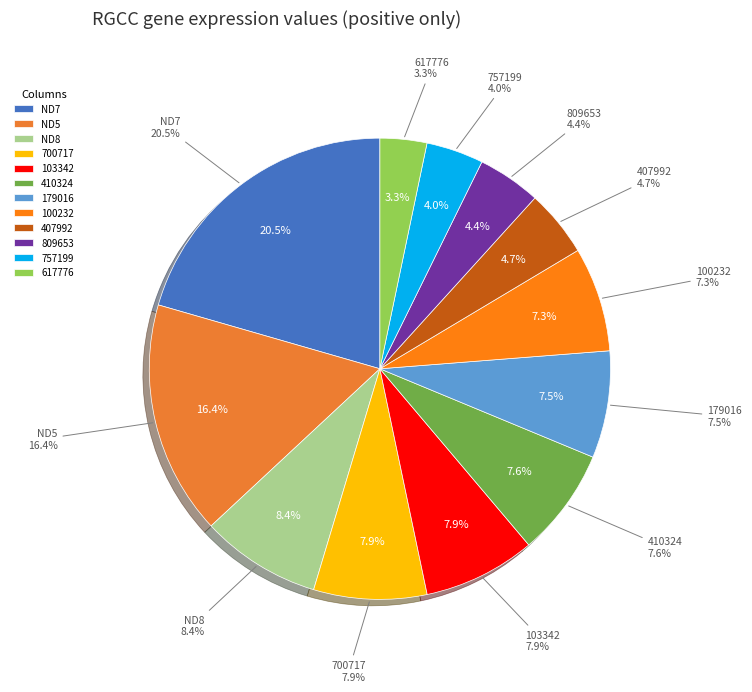

Does 100232 account for over 50% of the chart?

No